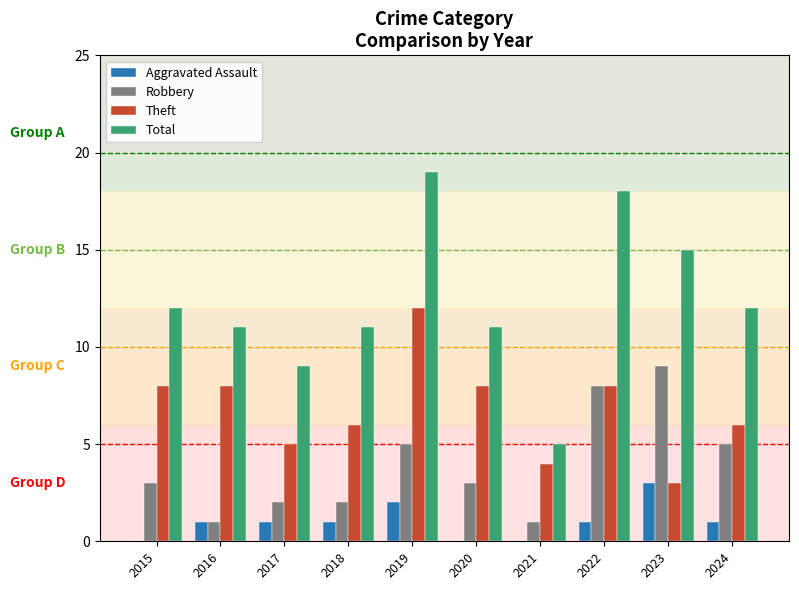

Is the value of Robbery at 2022 greater than the value of Total at 2015?

No